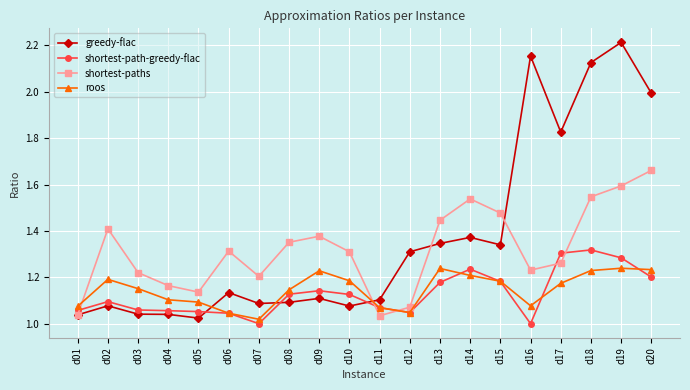

List the series in order of their peak value, lowest first.

roos, shortest-path-greedy-flac, shortest-paths, greedy-flac